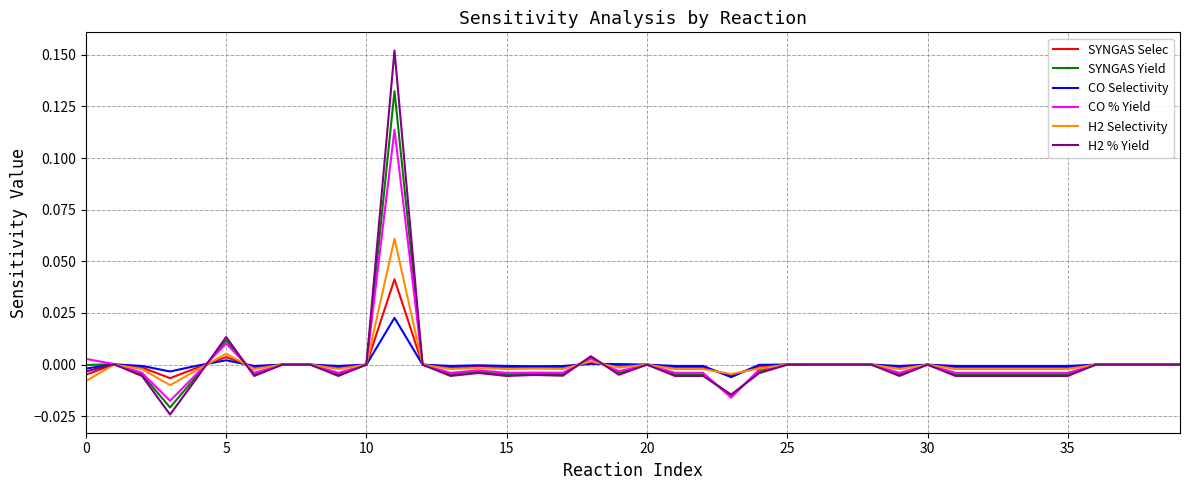

Which series has the widest spread of values?

H2 % Yield